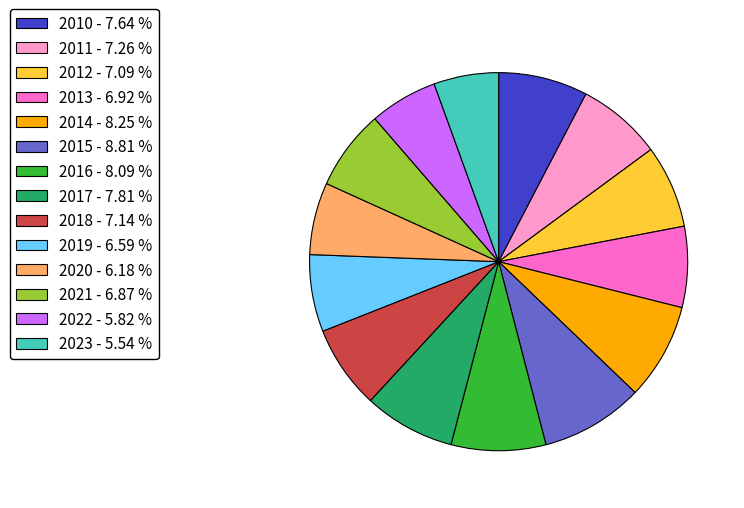

What is the ratio of the value at 2016 - 8.09 % to the value at 2020 - 6.18 %?

1.3